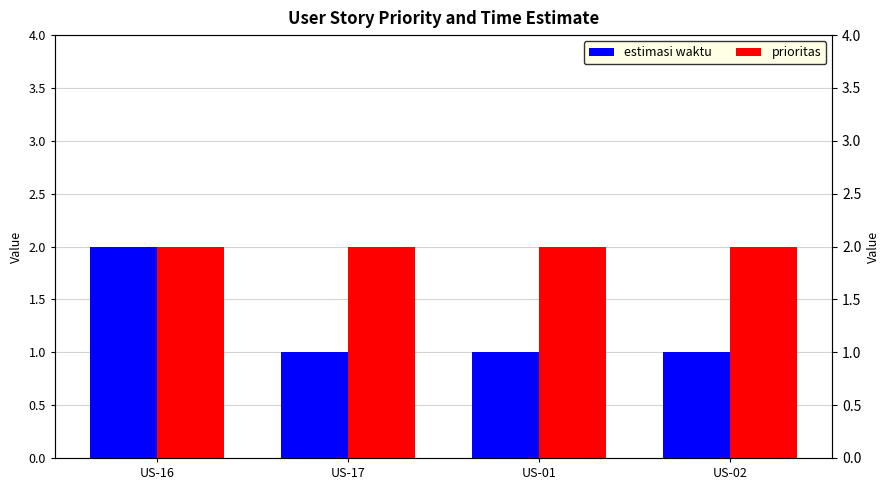

What is the highest value of the prioritas series?

2